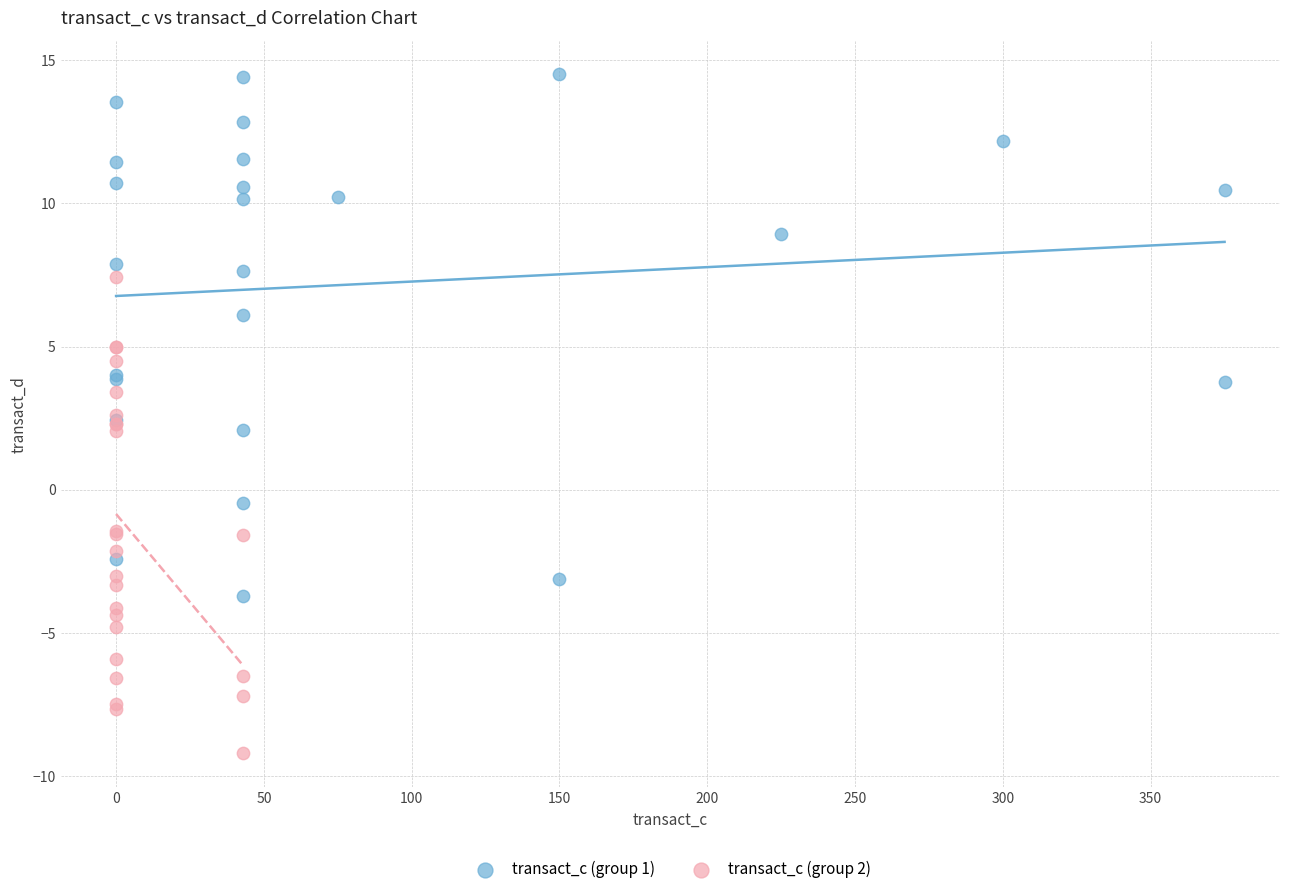

Which series reaches the minimum Y coordinate?

transact_c (group 2)